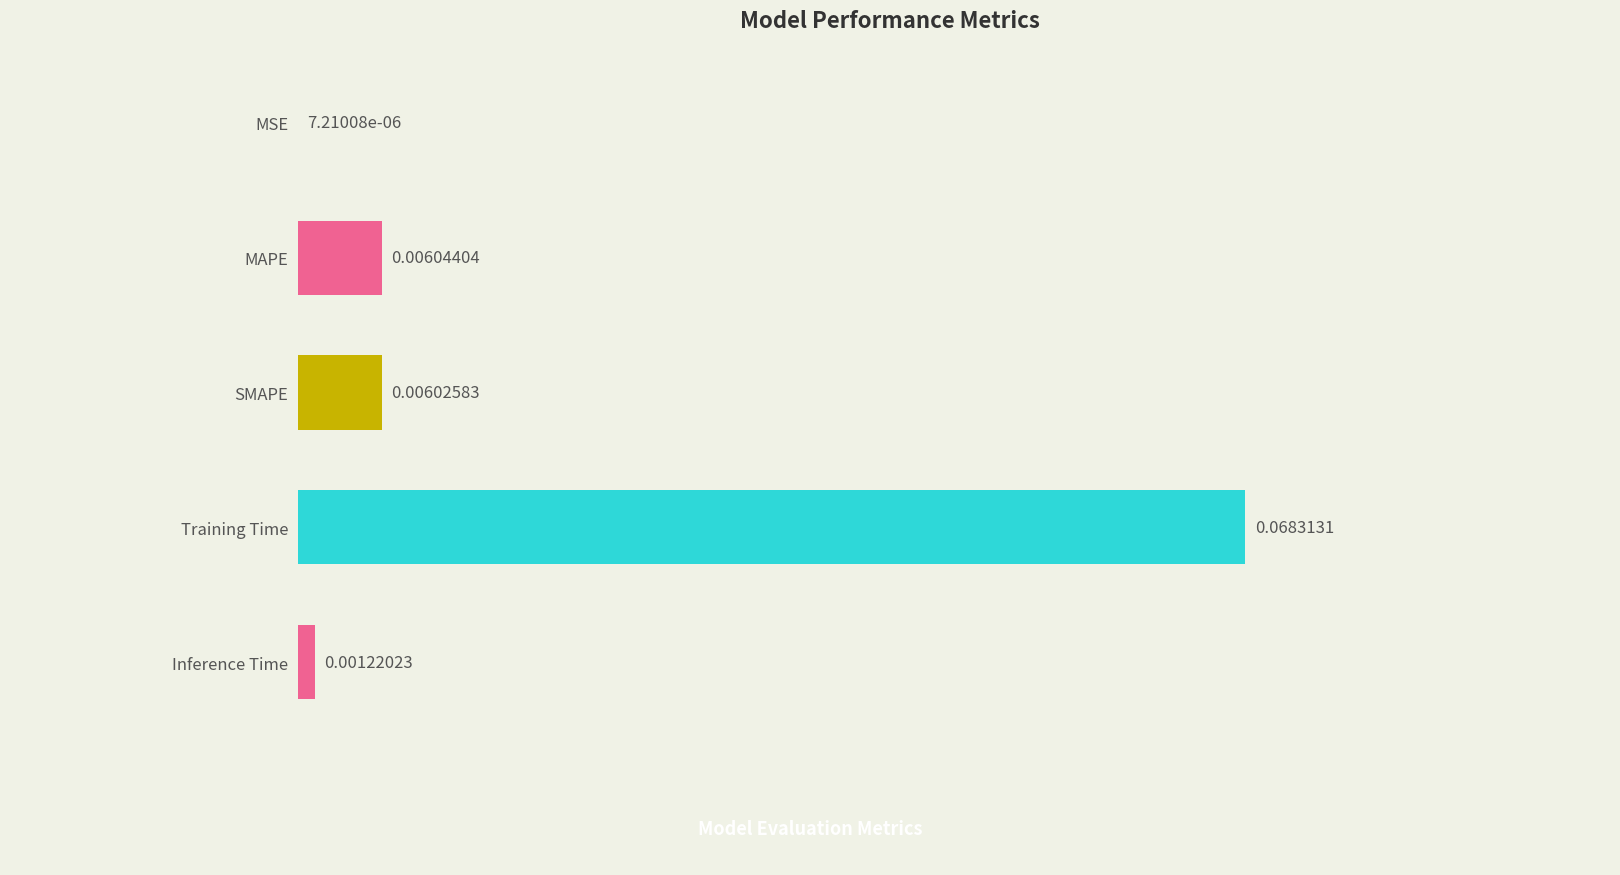

At which category does the chart reach its peak across all series?

Training Time